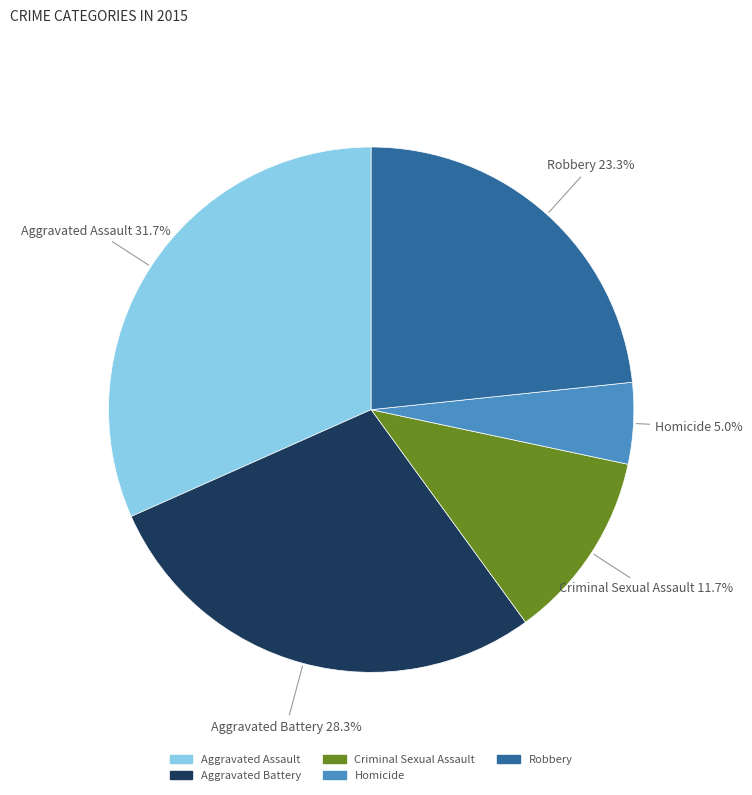

The Aggravated Battery slice represents 28% of the pie. True or false?

True